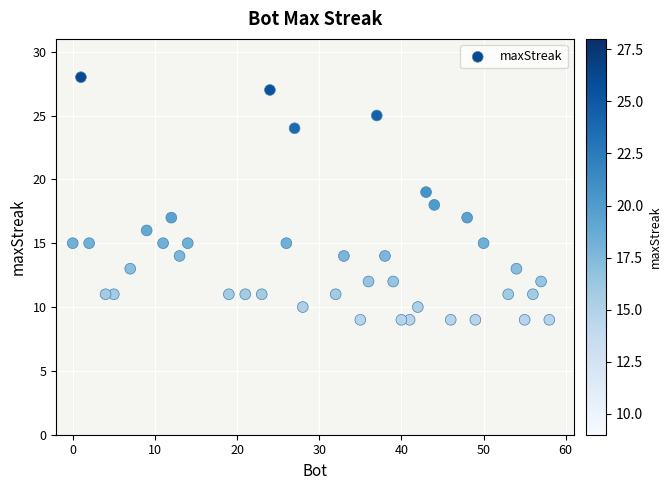

What is the range of Y values (max minus min)?

19